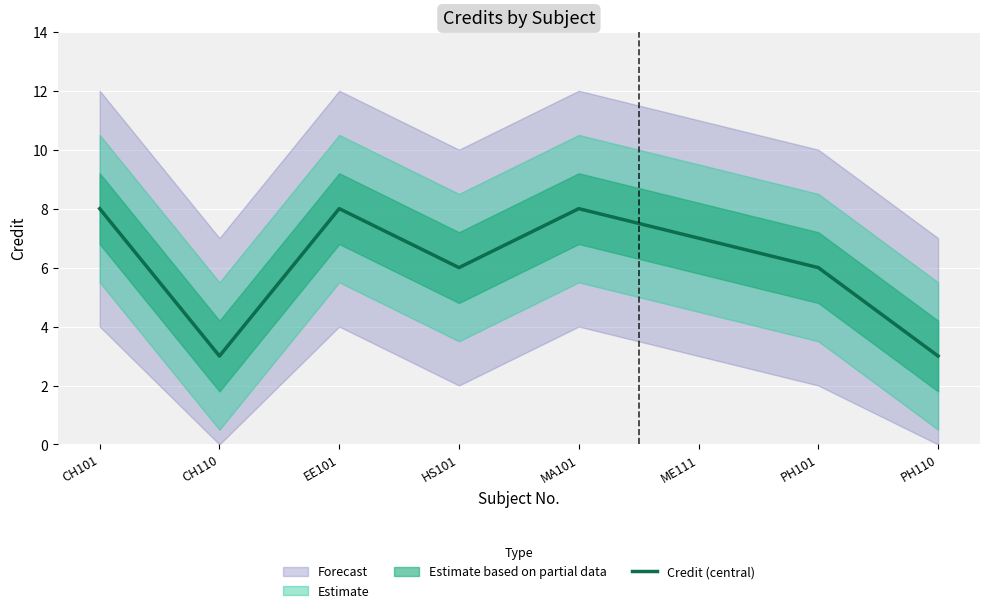

What is the average value?

6